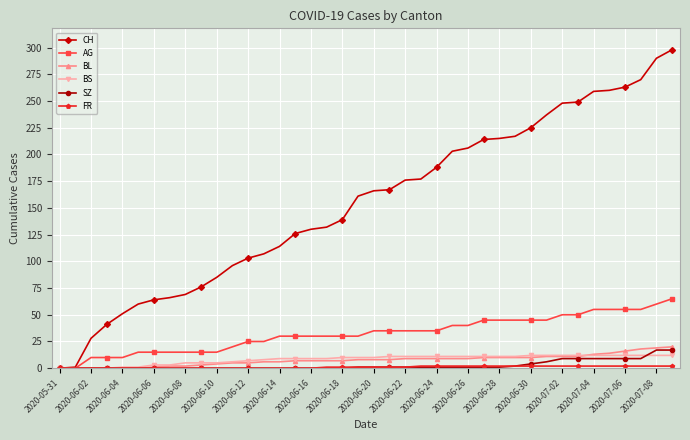

Which series has the widest spread of values?

CH